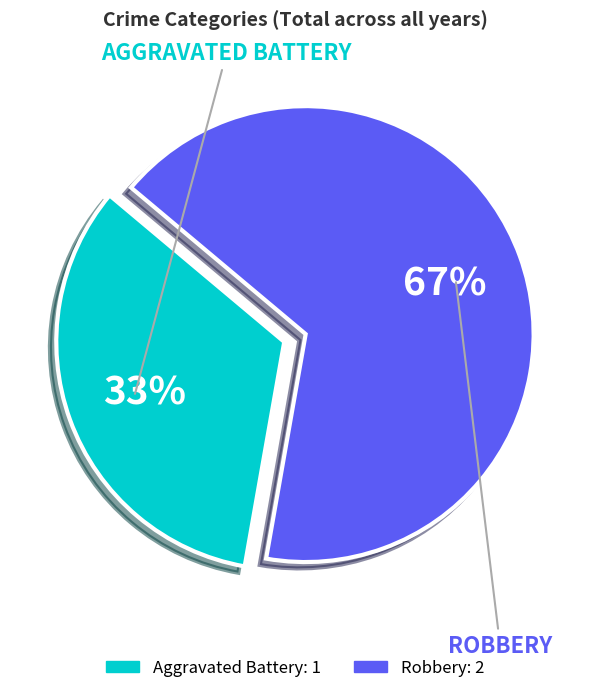

Do Aggravated Battery and Robbery together represent more than half of the pie?

Yes